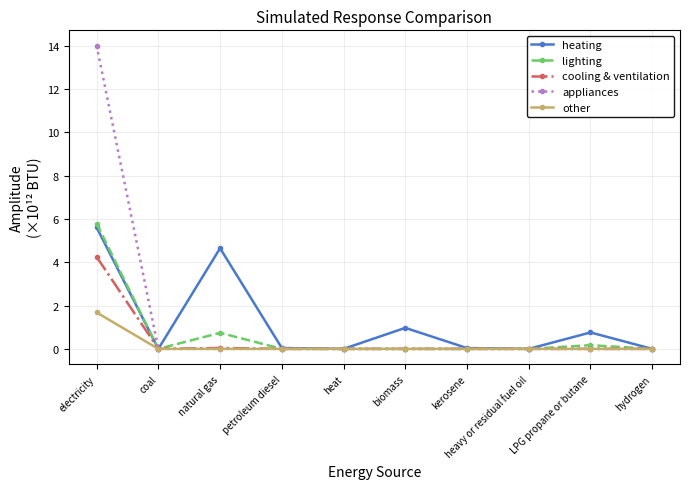

Which label corresponds to the largest value in the chart?

electricity